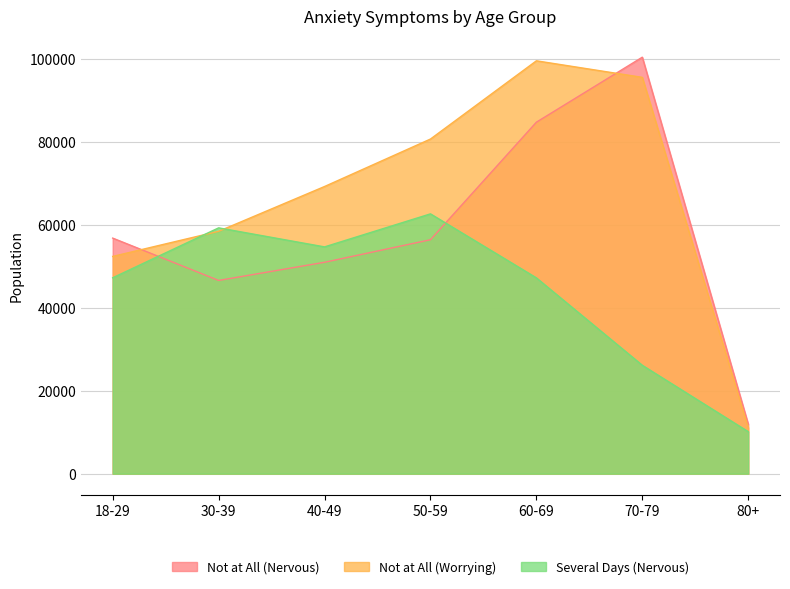

How many values in the Several days (Nervous) series are below 47234?

3